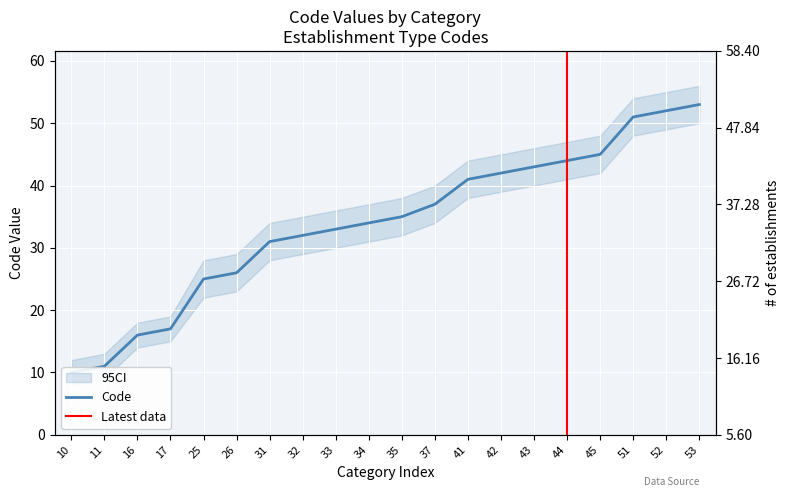

True or false: there are more than 2 points higher than both neighbors.

False